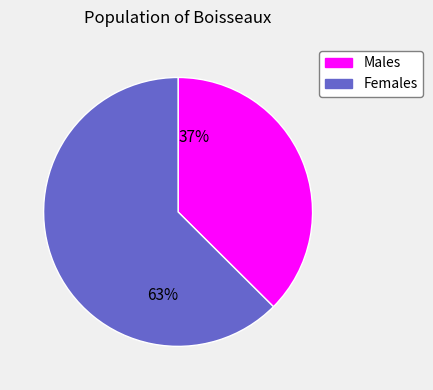

The Females slice represents 70% of the pie. True or false?

False